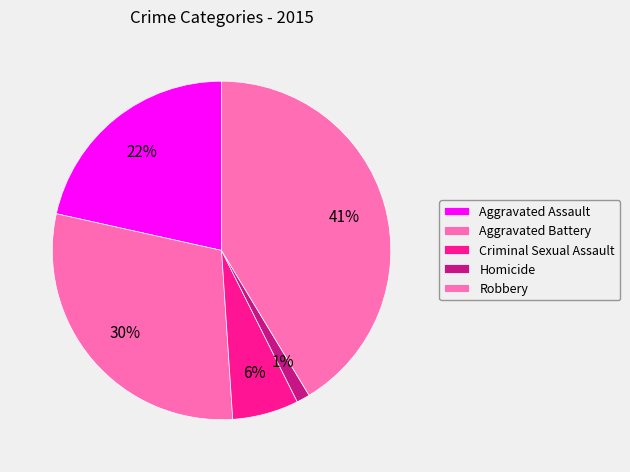

How many slices are in this pie chart?

5